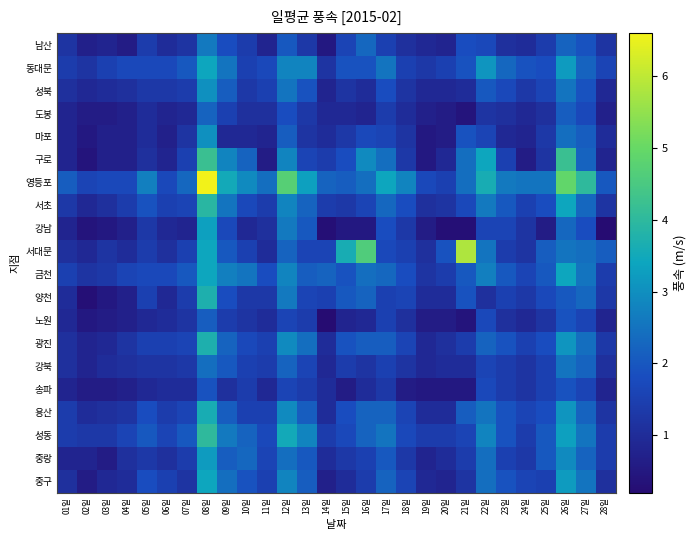

At which category is the sum across all series the highest?

08일